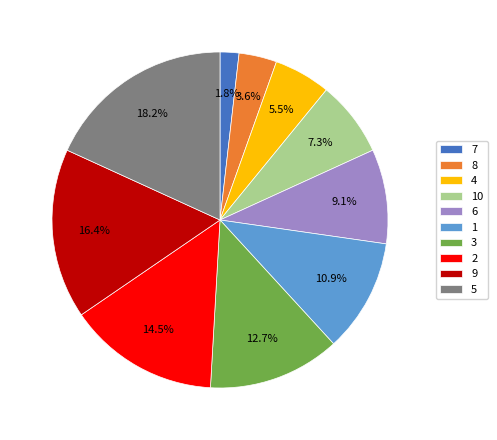

What portion of the pie excludes 10?

92.7%